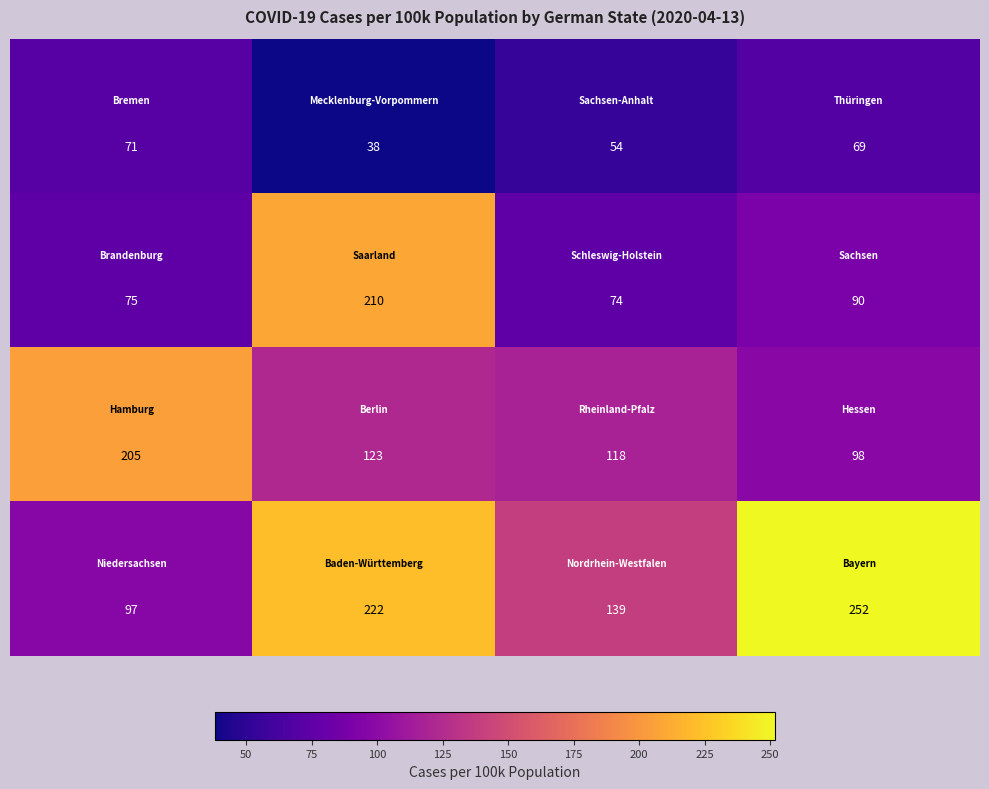

What is the minimum value shown in the chart?

38